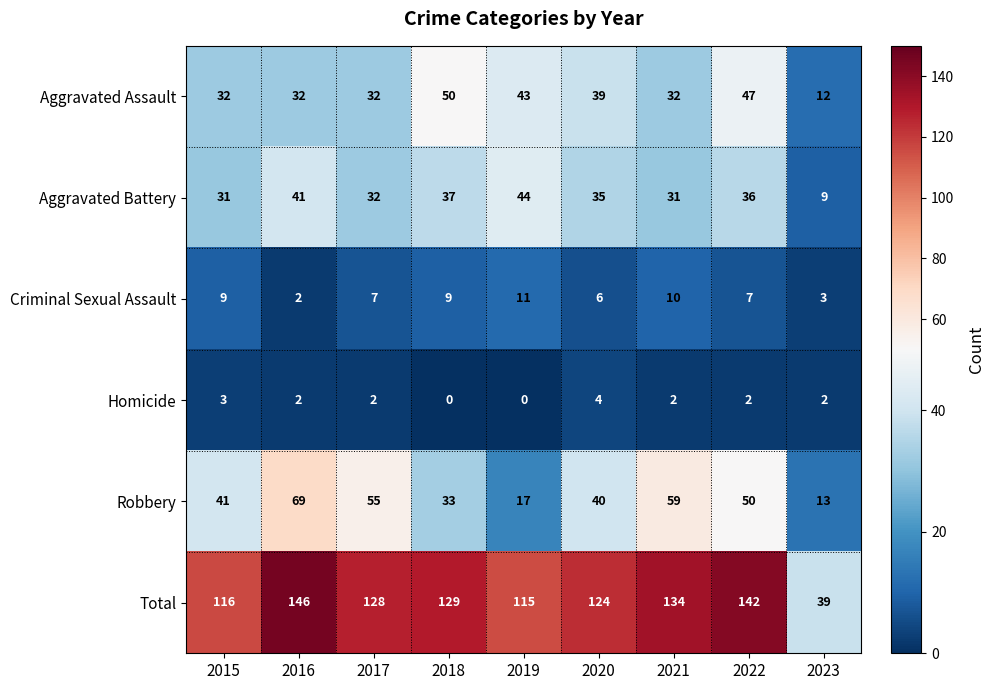

How many categories are shown in the chart?

9